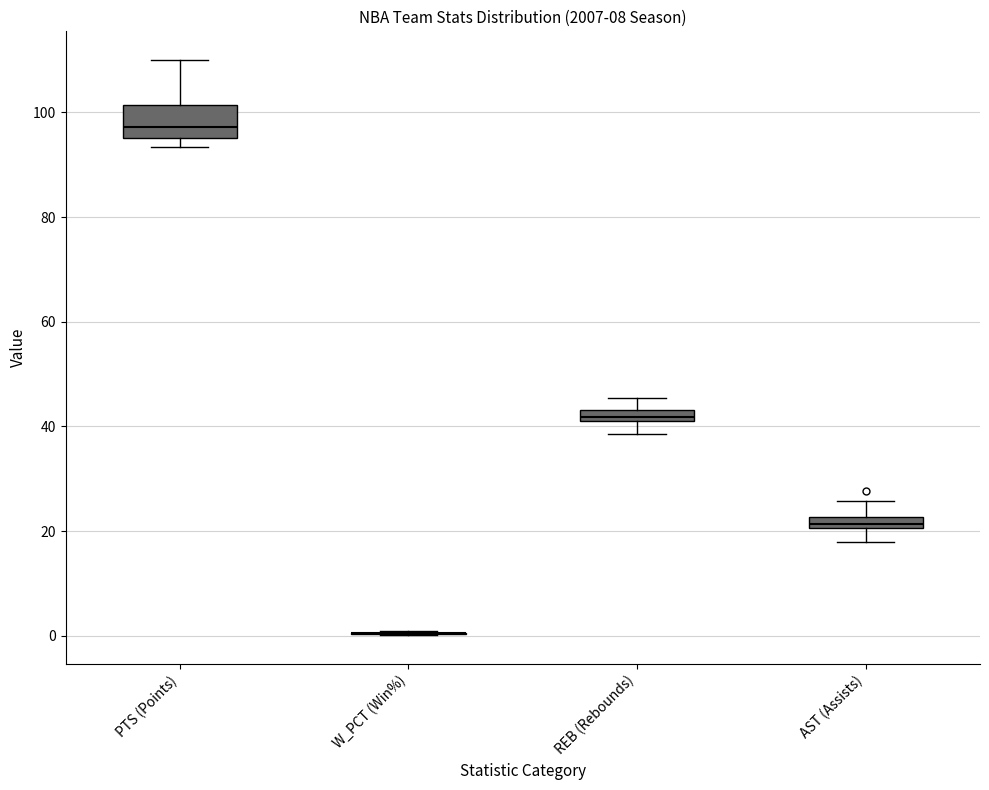

Which box is the tallest, from its lower edge to its upper edge?

PTS (Points)